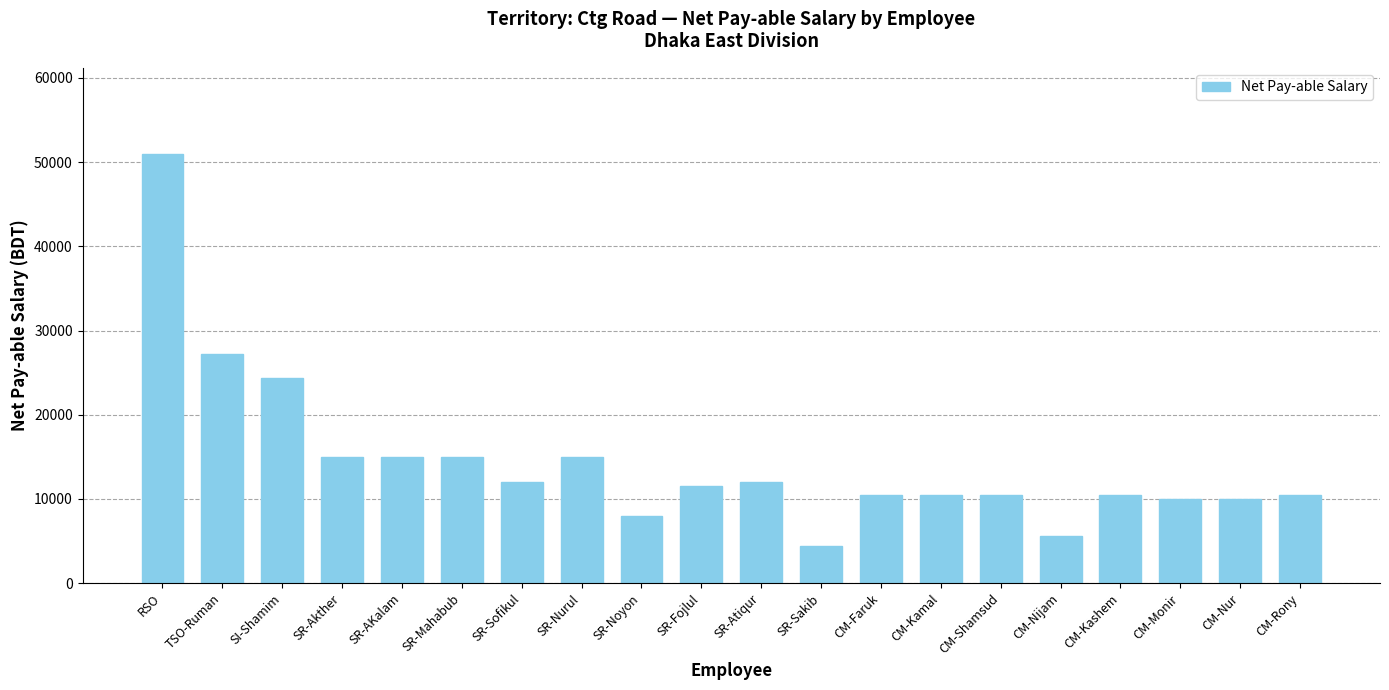

How many data points are less than 11500?

10